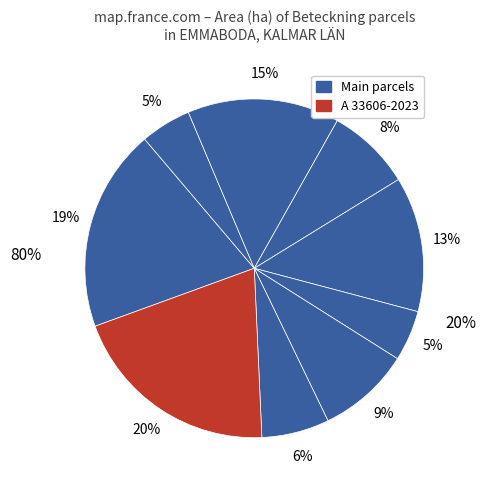

Which category has the biggest portion of the pie?

A 33606-2023